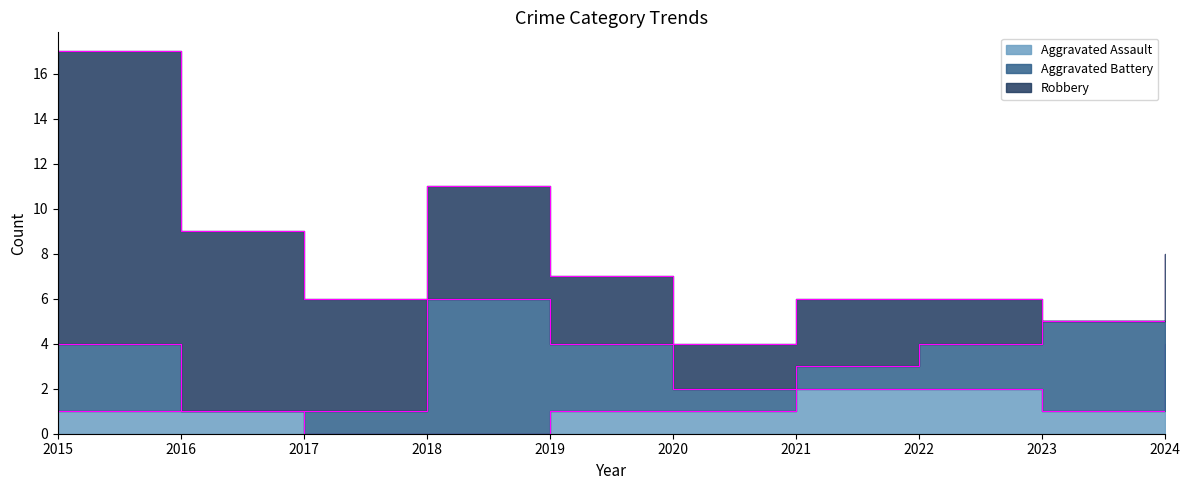

How many times do Aggravated Battery and Aggravated Assault cross each other?

3